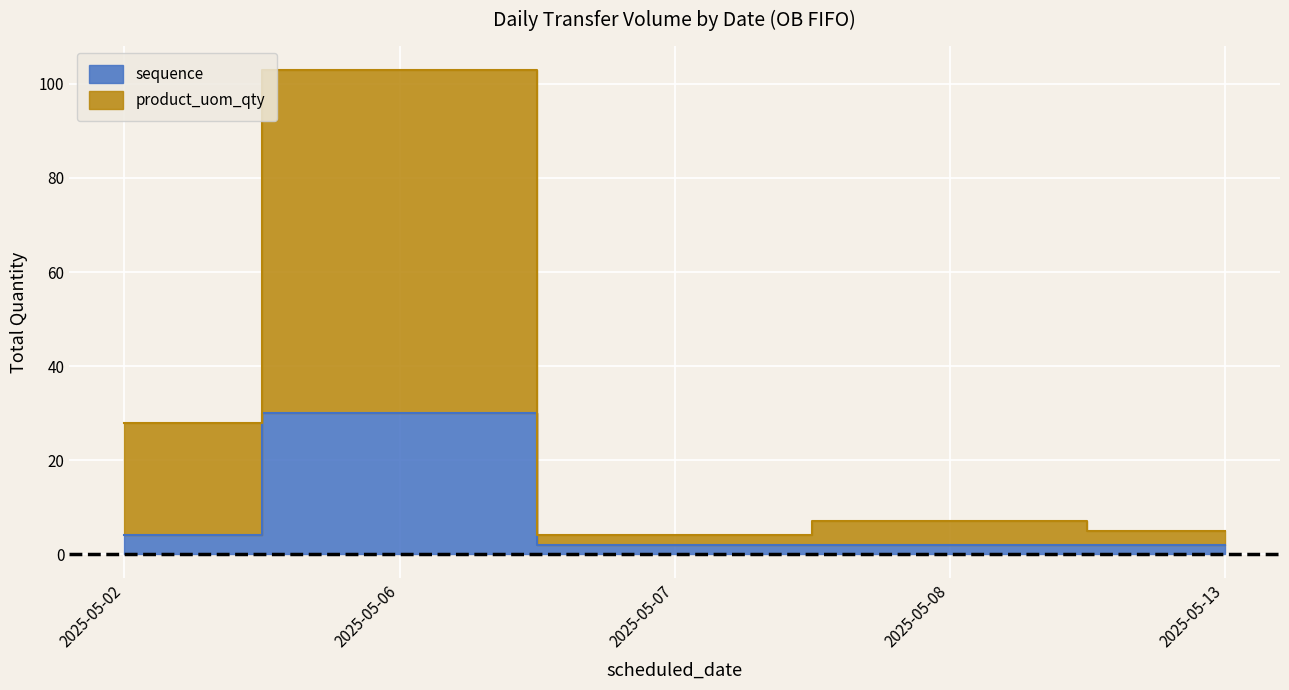

At 2025-05-08, list the series in order from largest to smallest.

product_uom_qty, sequence